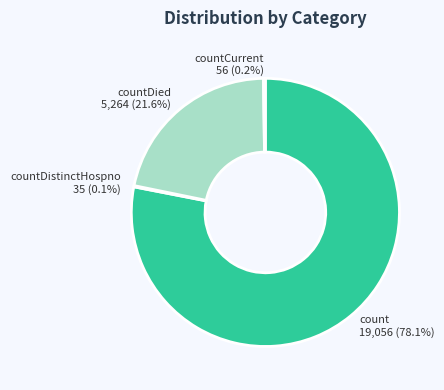

What percentage is NOT represented by countDied?

78.4%